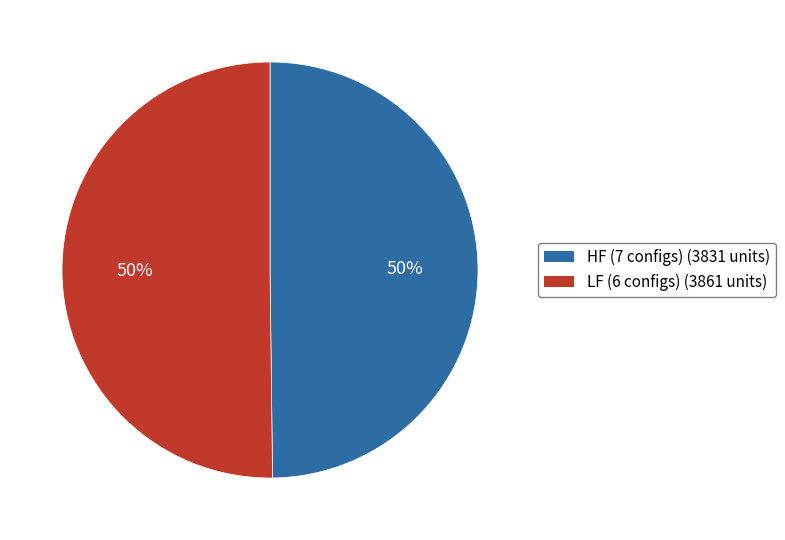

How many segments does this pie chart have?

2